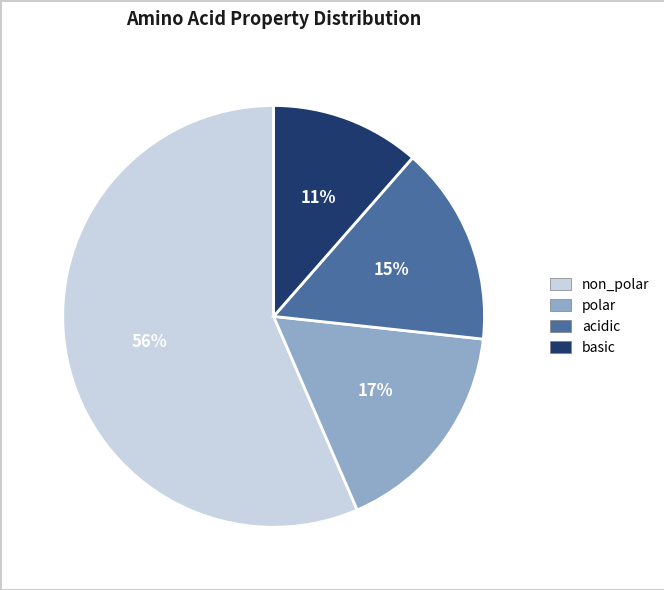

Is there any slice that represents more than half of the pie?

Yes